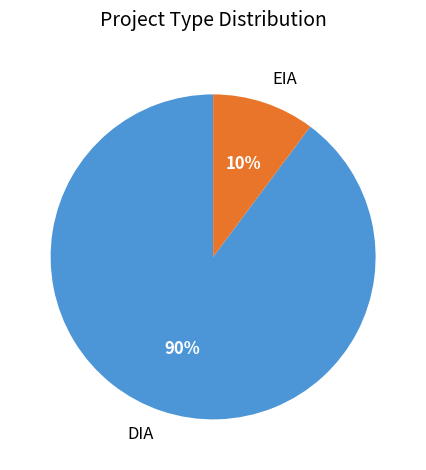

To the nearest percent, what is the difference between the DIA and EIA slice percentages?

80%